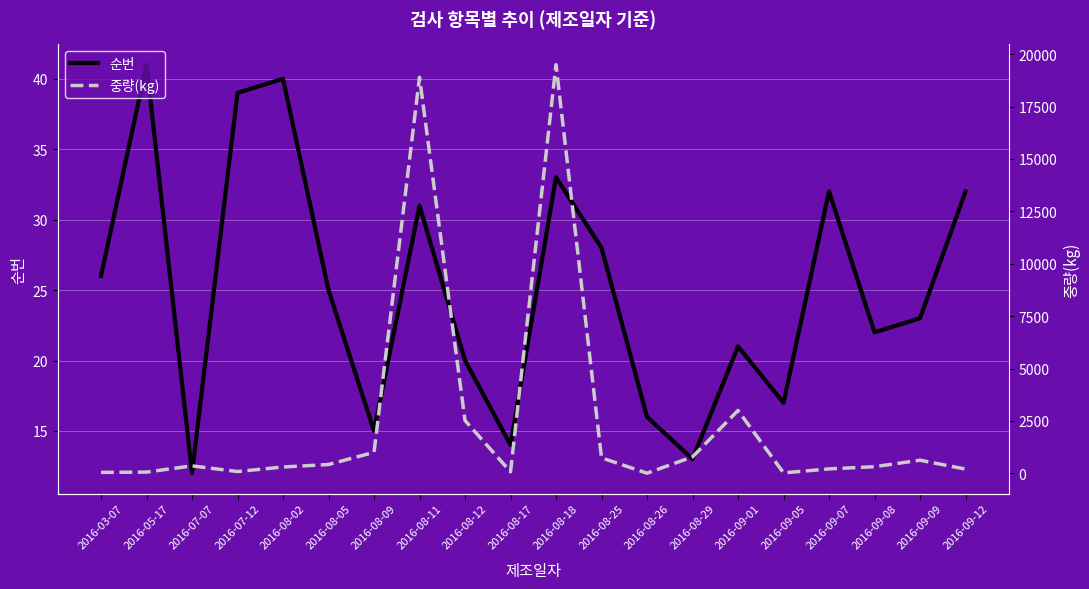

How many lines are shown in the chart?

2